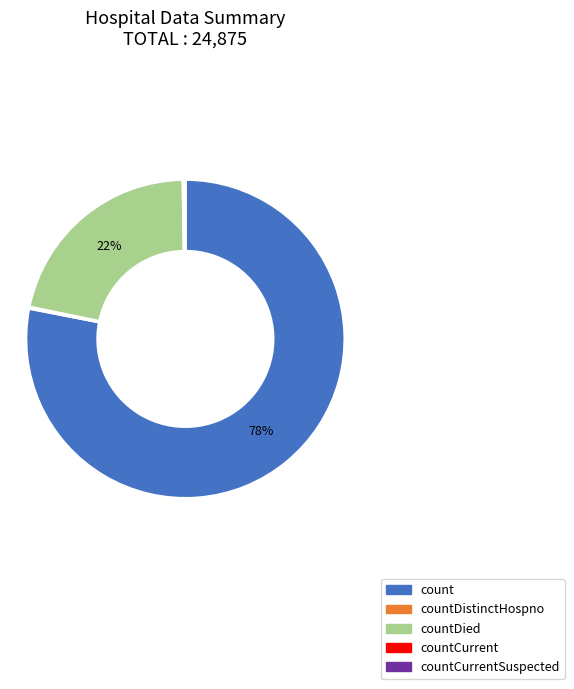

To the nearest percent, what is the average slice percentage?

25%